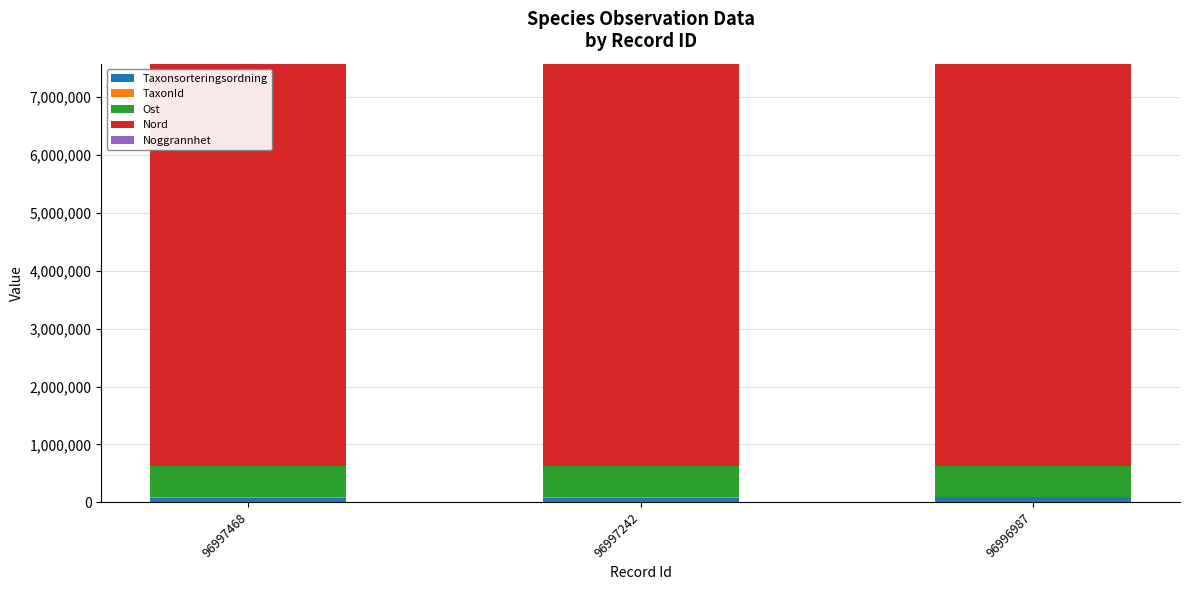

Count the number of data series in this chart.

5